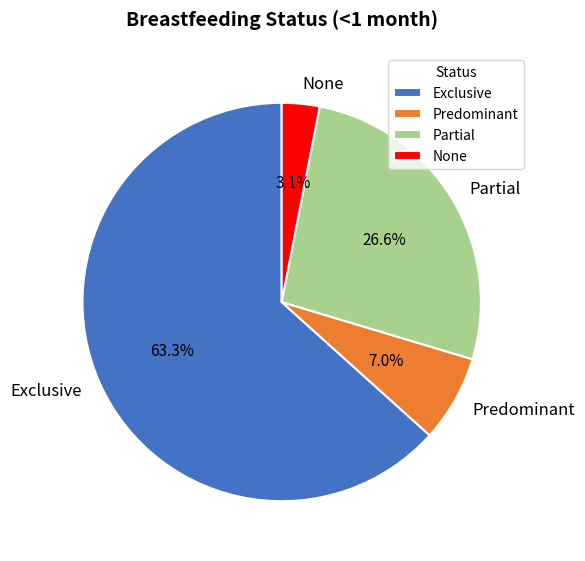

Which slice represents more than half of the pie?

Exclusive